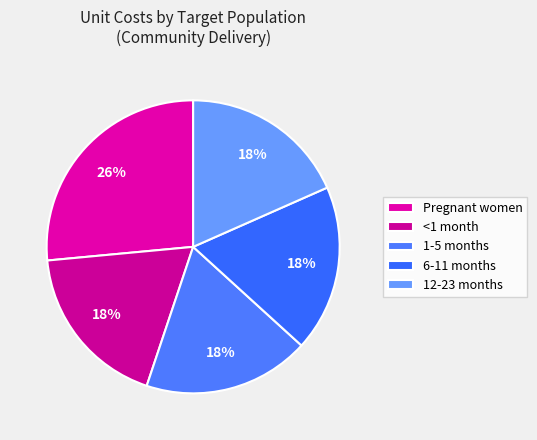

Is there a majority slice in this chart?

No